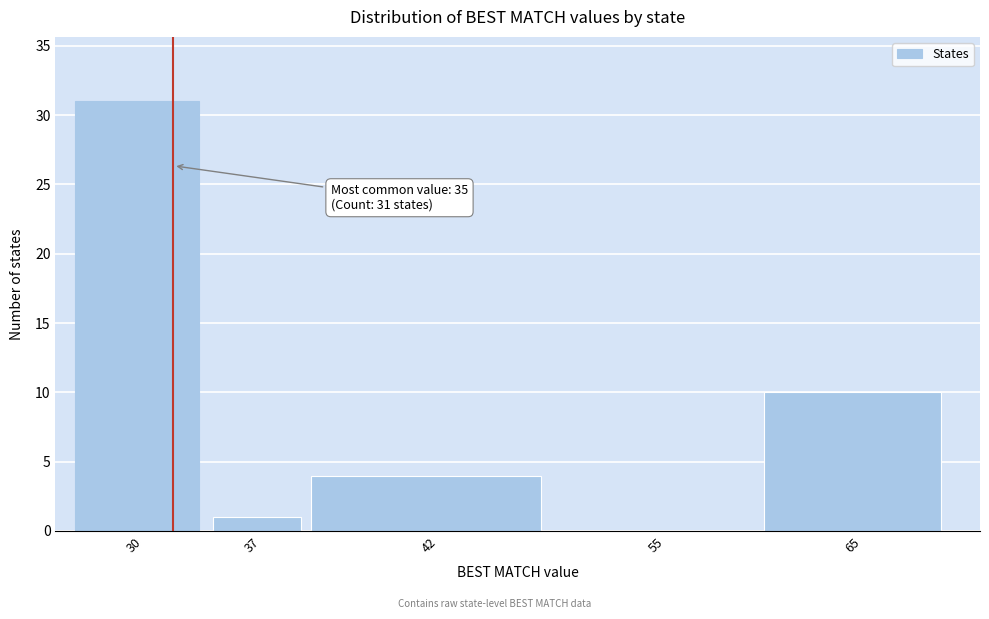

Reading right to left, what are all the values shown in this chart?

65=10	55=0	42=4	37=1	30=31